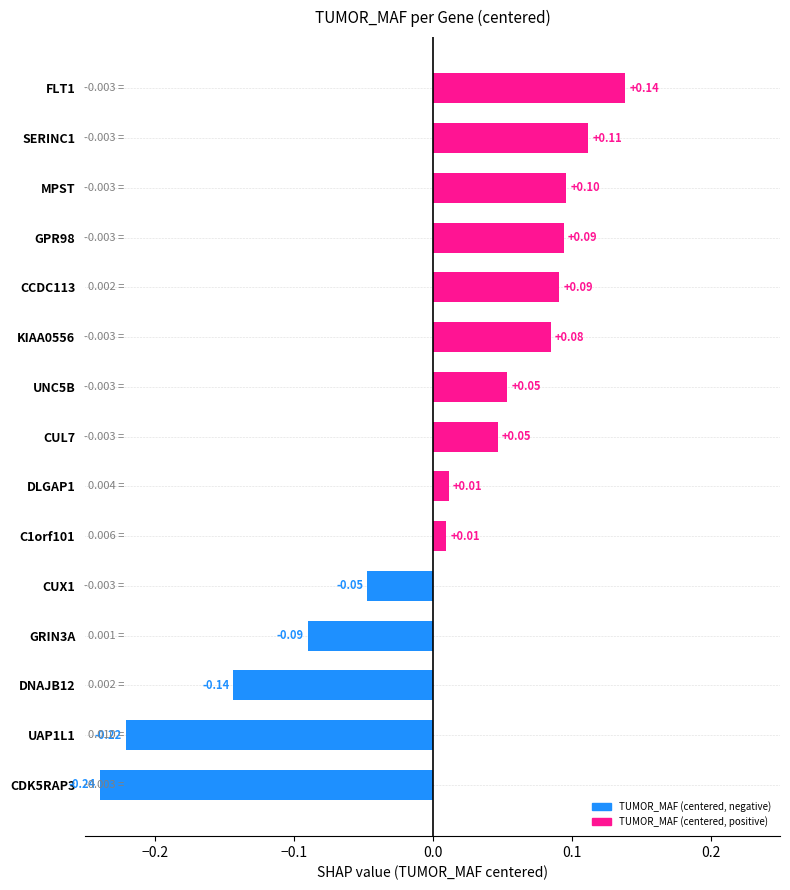

What is the change in value from CUX1 to SERINC1?

+0.2